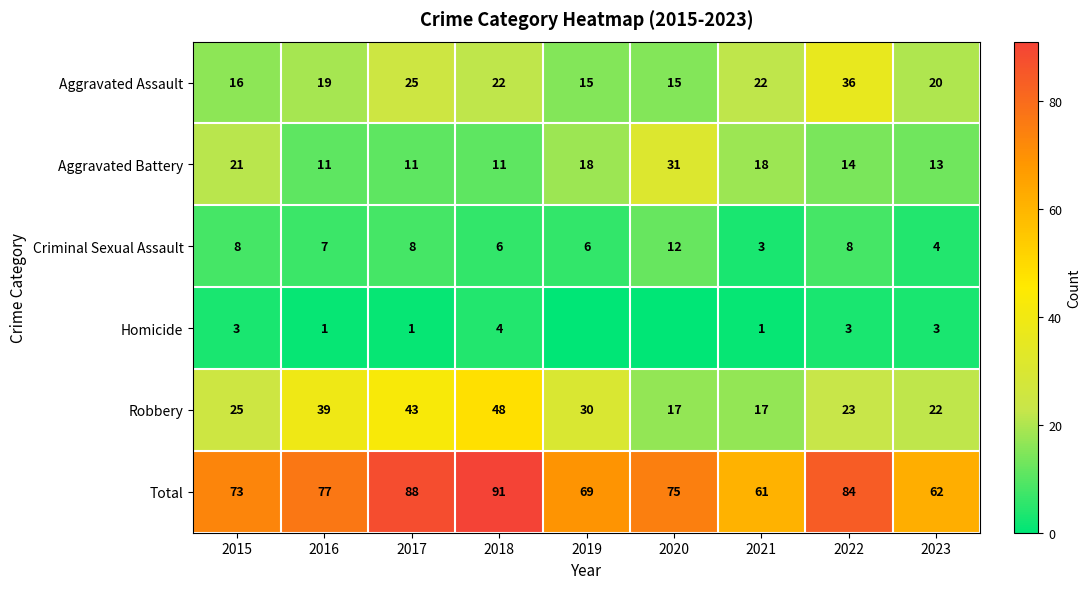

Which has a higher value, 2022 or 2021?

2022